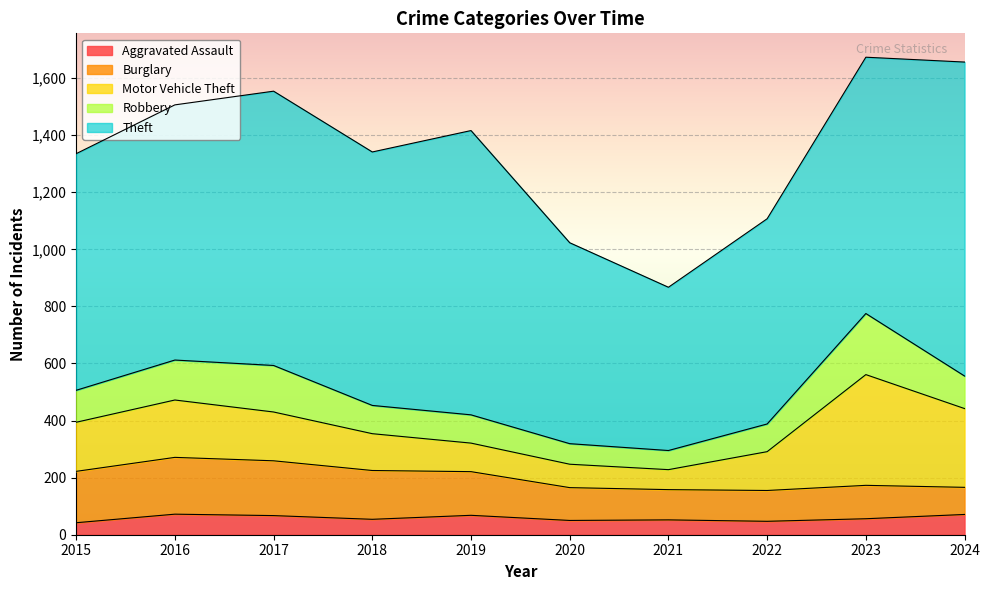

What is the sum of all Theft values?

8561